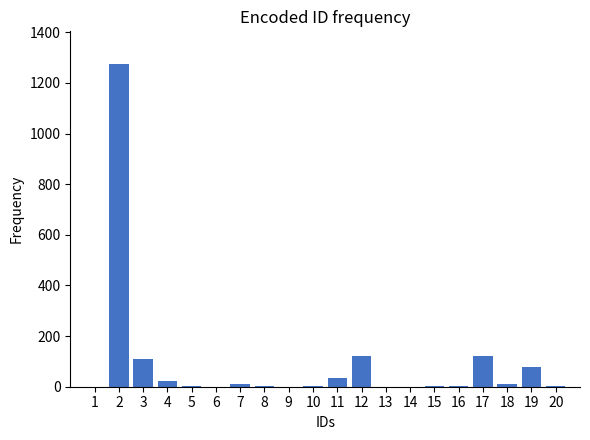

What is the maximum value shown in the chart?

1276